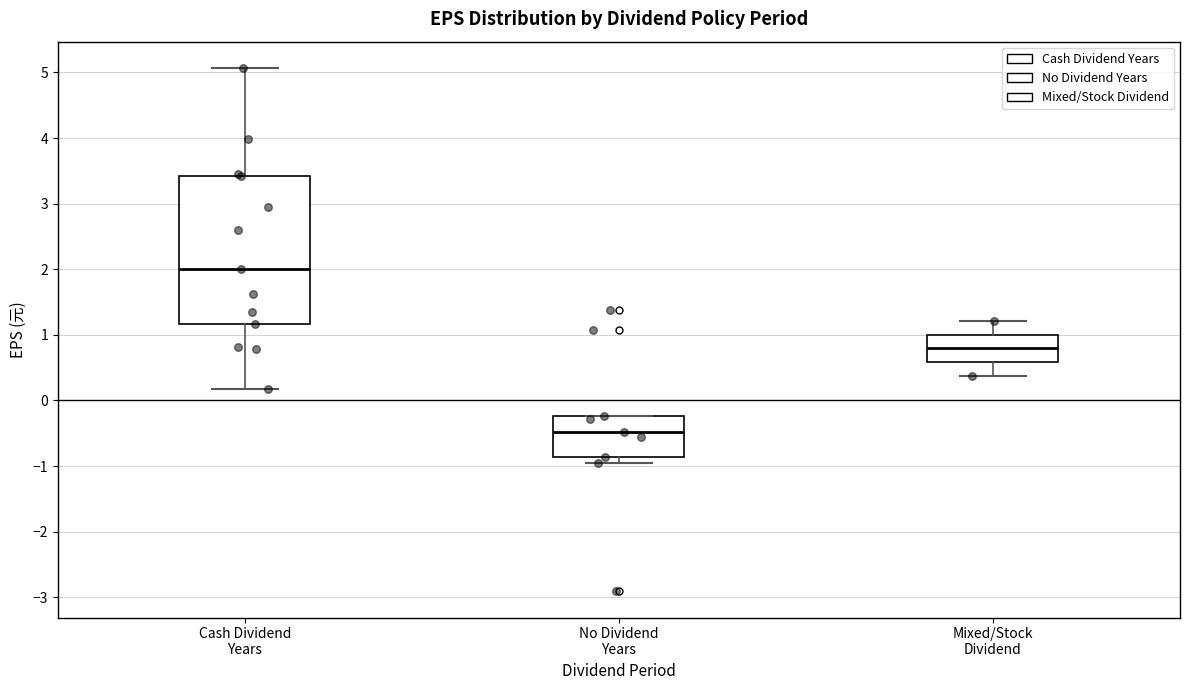

Reading left to right, read every box against the y-axis: the position of its median line, the range the box covers, and the ends of its whiskers. The values are not printed on the chart, so give them approximately, as read against the axis.

Cash Dividend Years: median 2.0, box 1.2 to 3.4, whiskers 0.2 to 5.1
No Dividend Years: median -0.5, box -0.9 to -0.2, whiskers -1.0 to -0.2
Mixed/Stock Dividend: median 0.8, box 0.6 to 1.0, whiskers 0.4 to 1.2